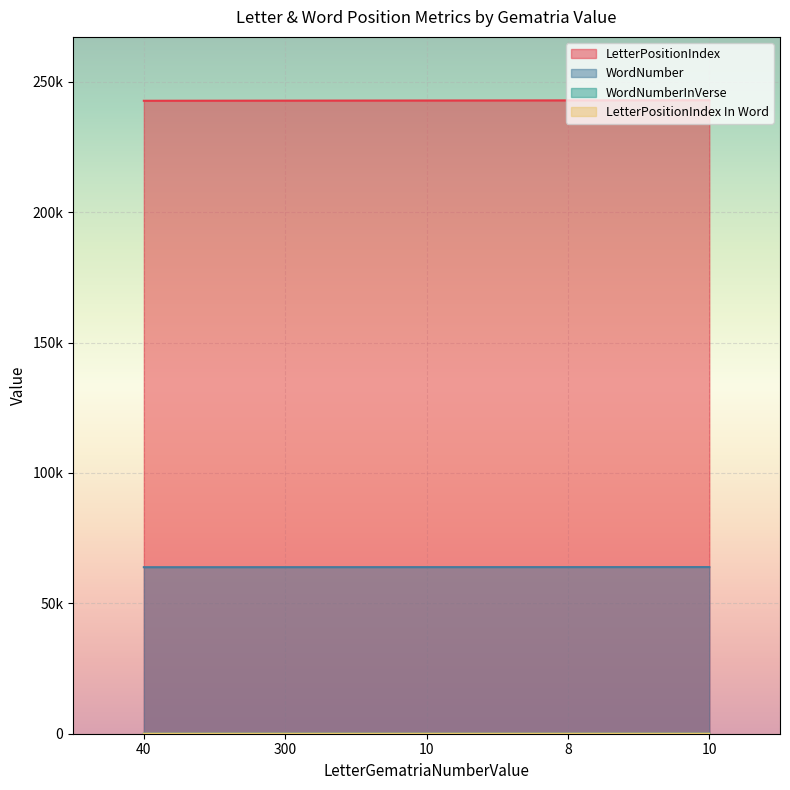

Is it true that WordNumberInVerse equals 1 at 10?

True